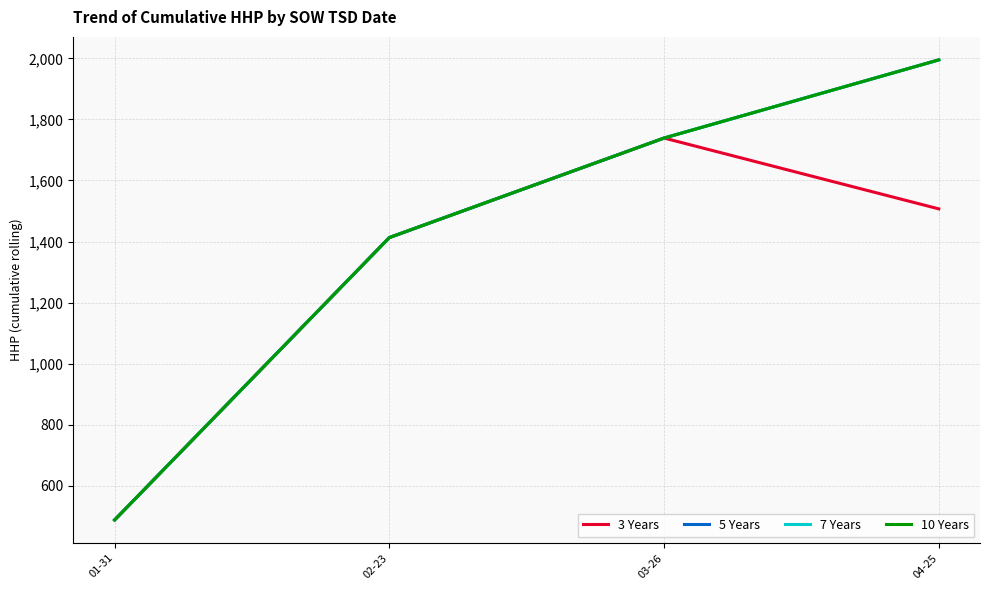

Reading left to right, list all the values displayed in this chart.

3 Years: 488	1413	1739	1507
5 Years: 488	1413	1739	1995
7 Years: 488	1413	1739	1995
10 Years: 488	1413	1739	1995